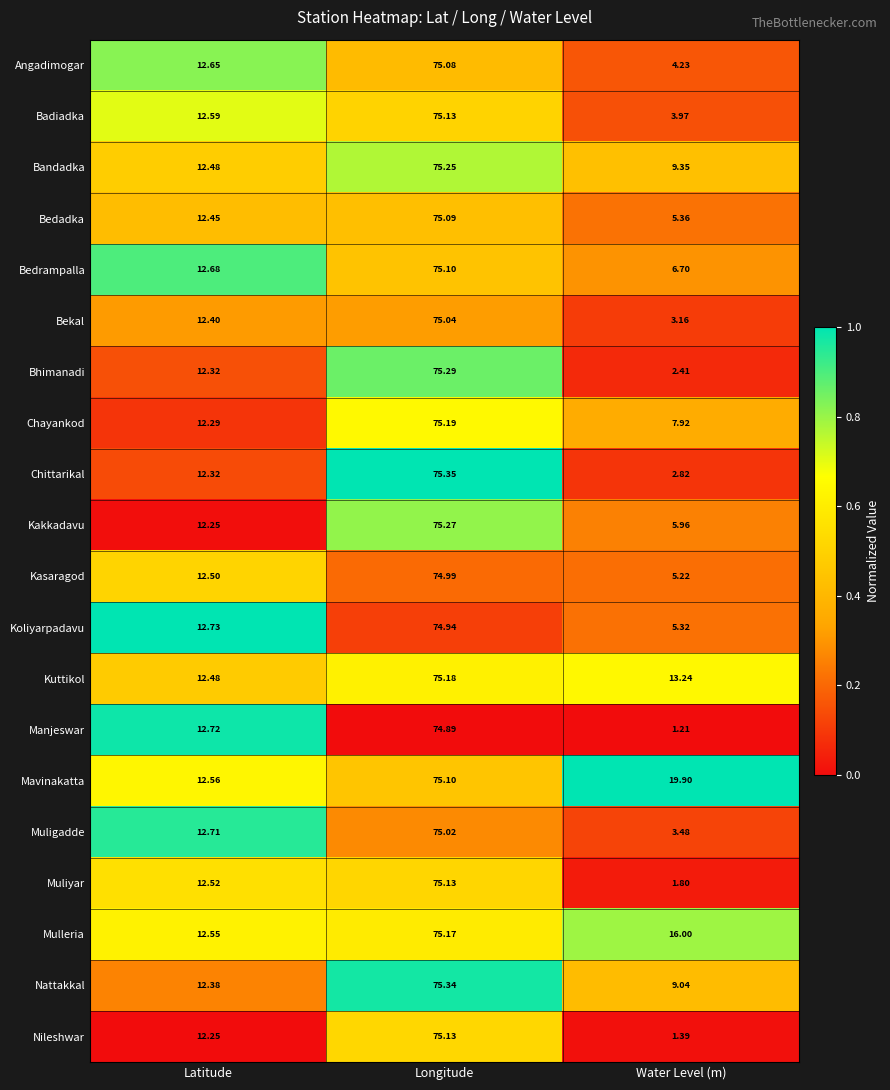

Which label corresponds to the smallest value in the chart?

Water Level (m)